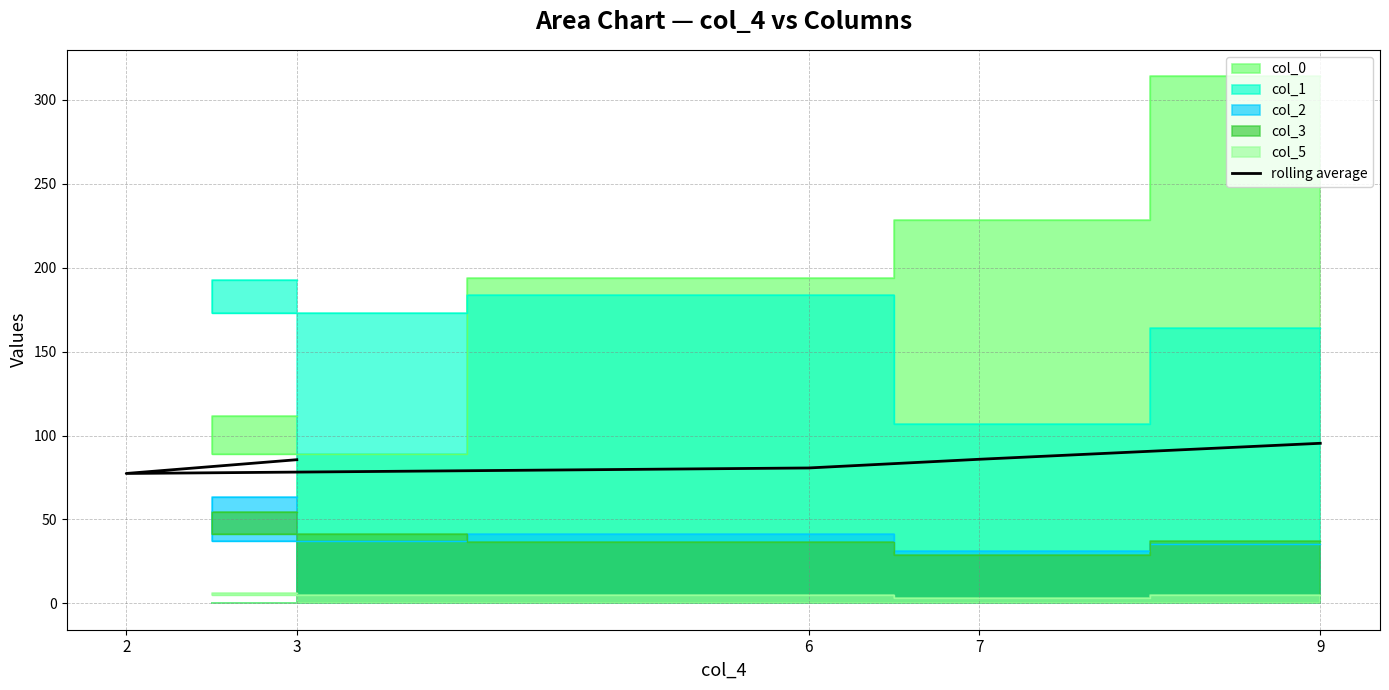

Which label corresponds to the smallest value in the chart?

2